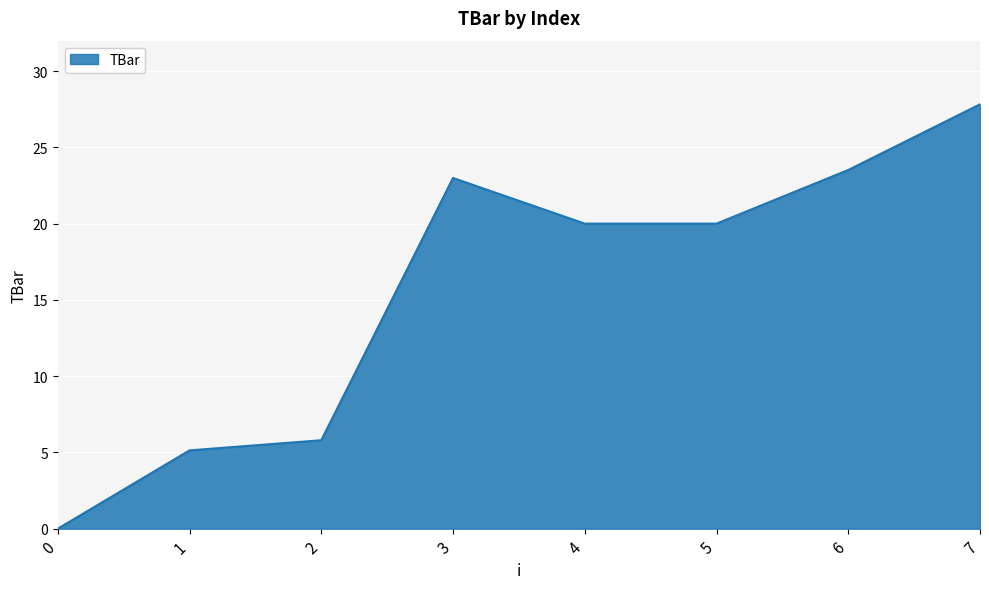

At which category does the data reach its first local peak?

3